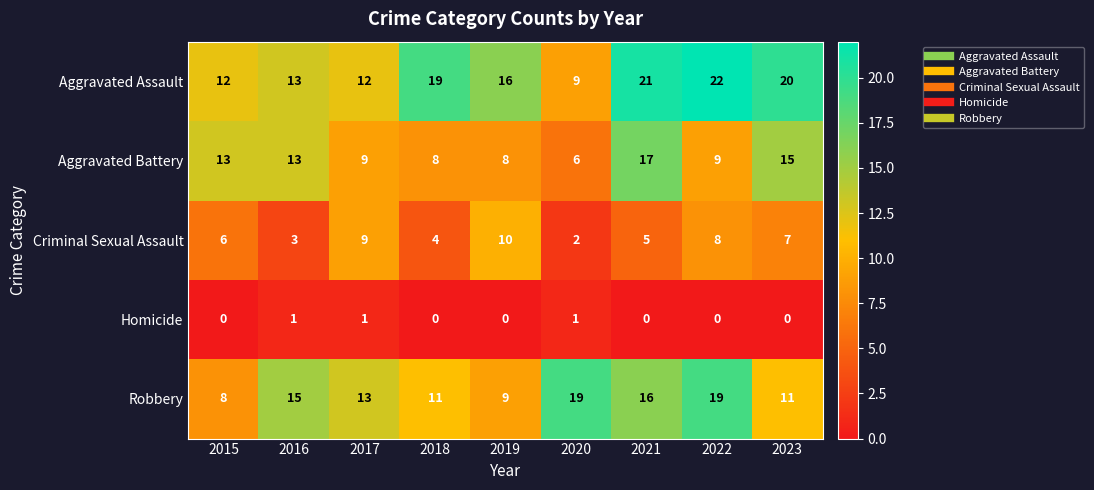

The value of Aggravated Assault at 2018 is 19. True or false?

True